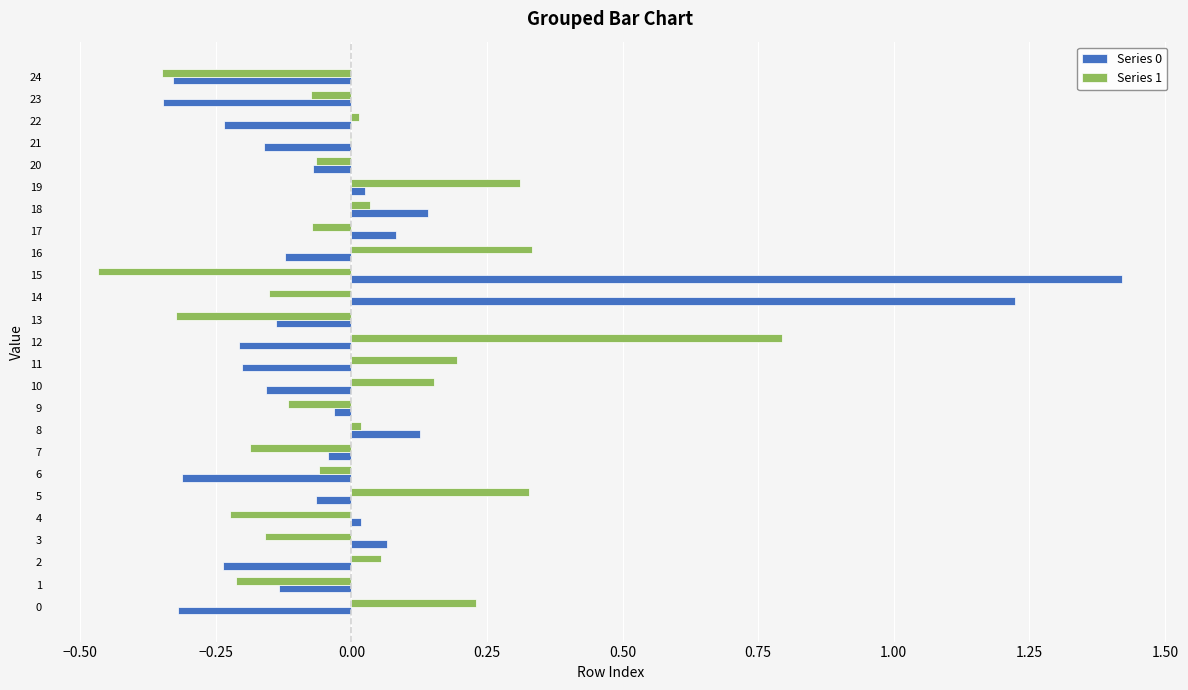

At which category is the sum across all series the highest?

14